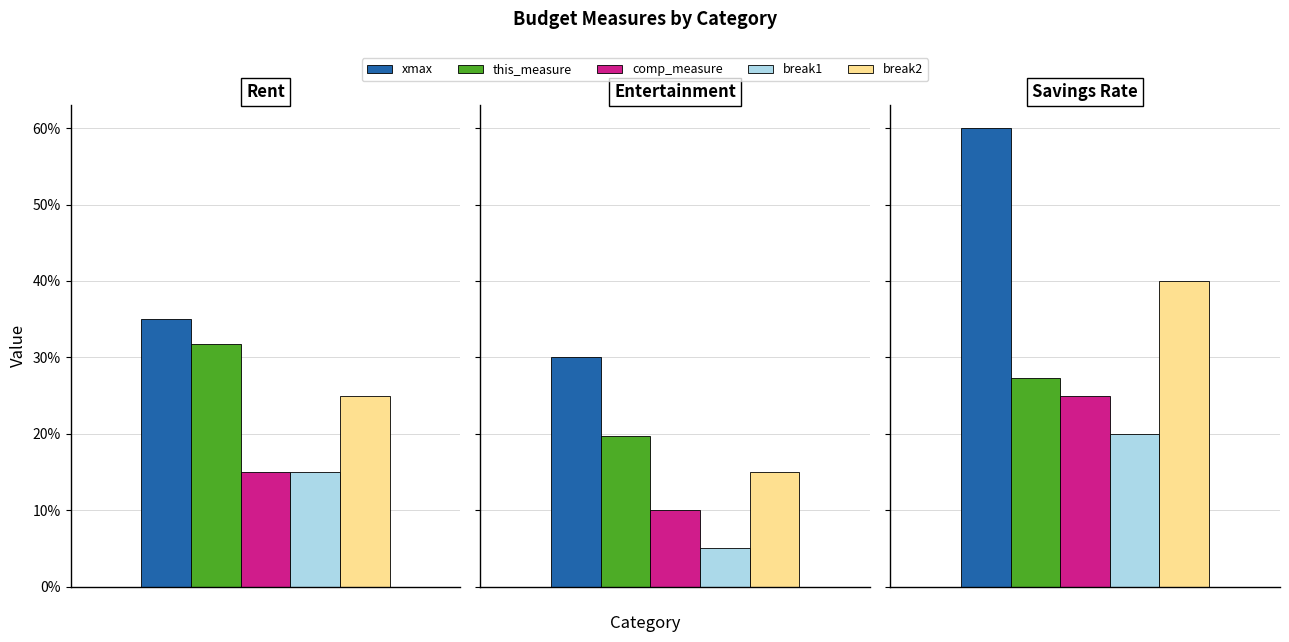

Where is this_measure nearest to the value 0?

Entertainment